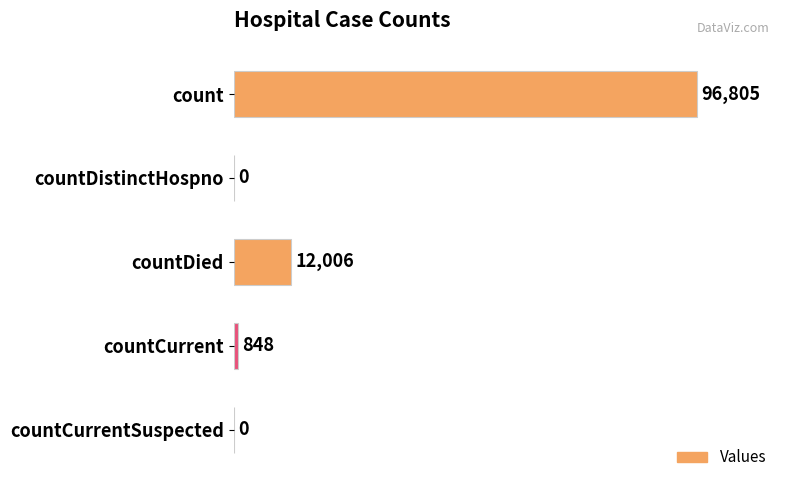

Where is the data nearest to the value 48402?

countDied